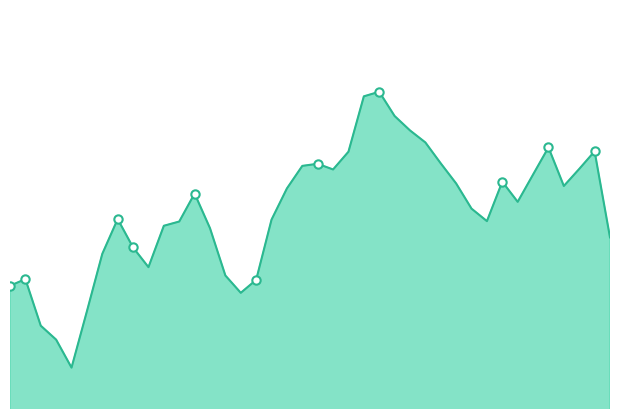

The chart shows a value of 1.3 at 0. True or false?

False